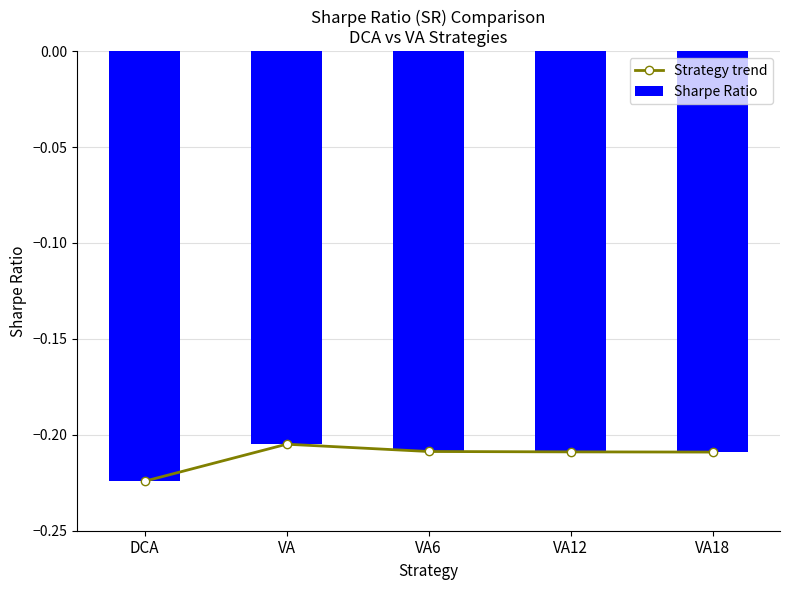

Where is Strategy trend nearest to the value 0?

VA